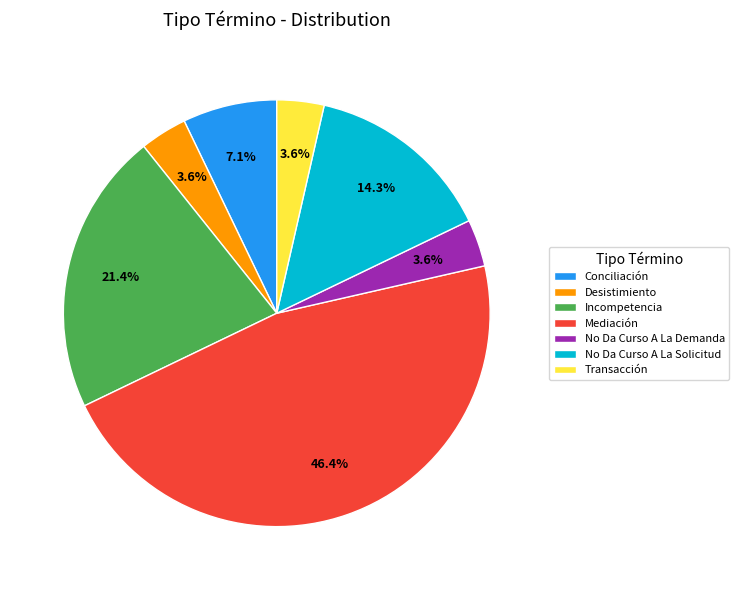

Does No Da Curso A La Demanda account for over 50% of the chart?

No